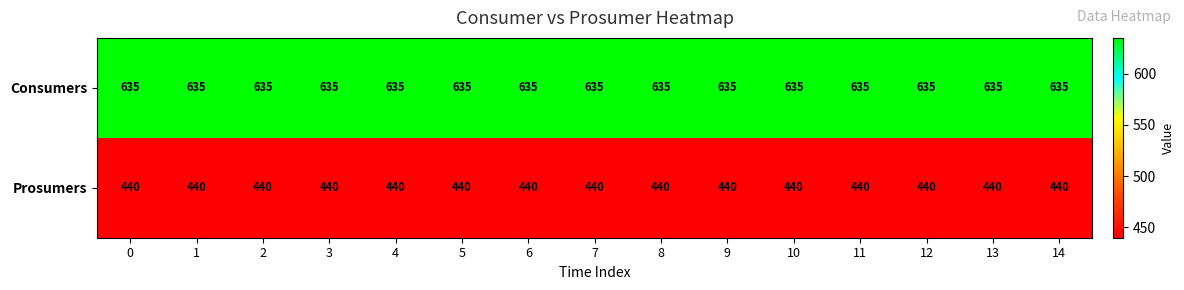

At 7, list the series in order from smallest to largest.

Prosumers, Consumers